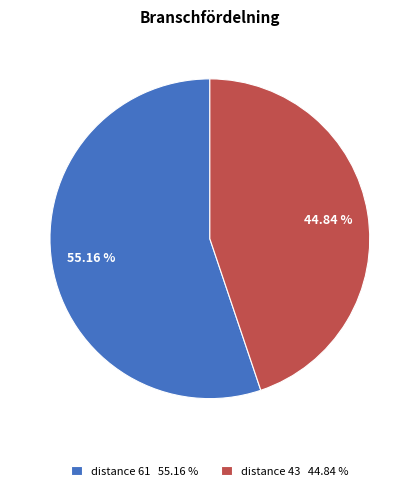

To the nearest percent, what is the average slice percentage?

50%